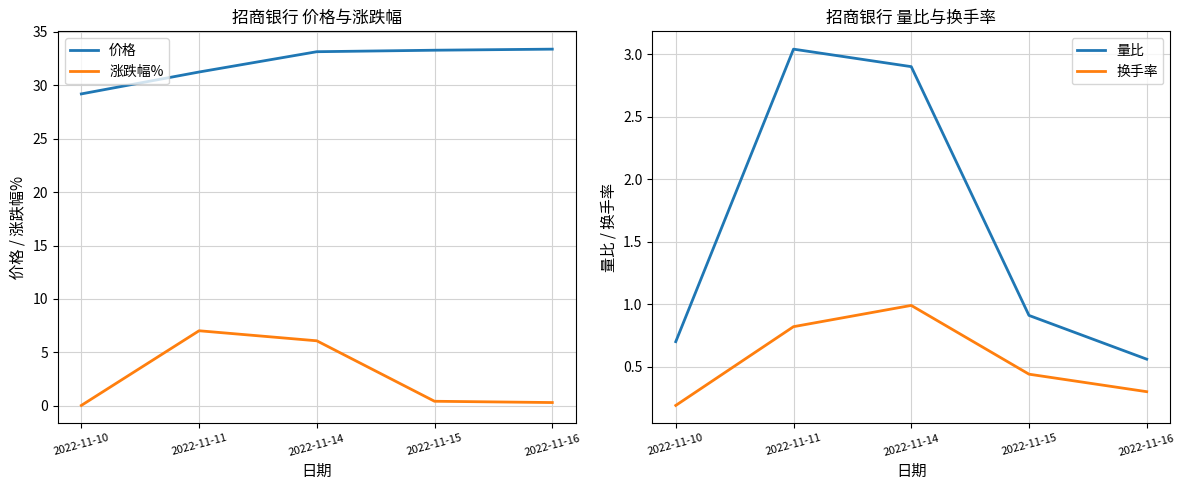

What are all the series names shown in the legend?

价格, 涨跌幅%, 量比, 换手率